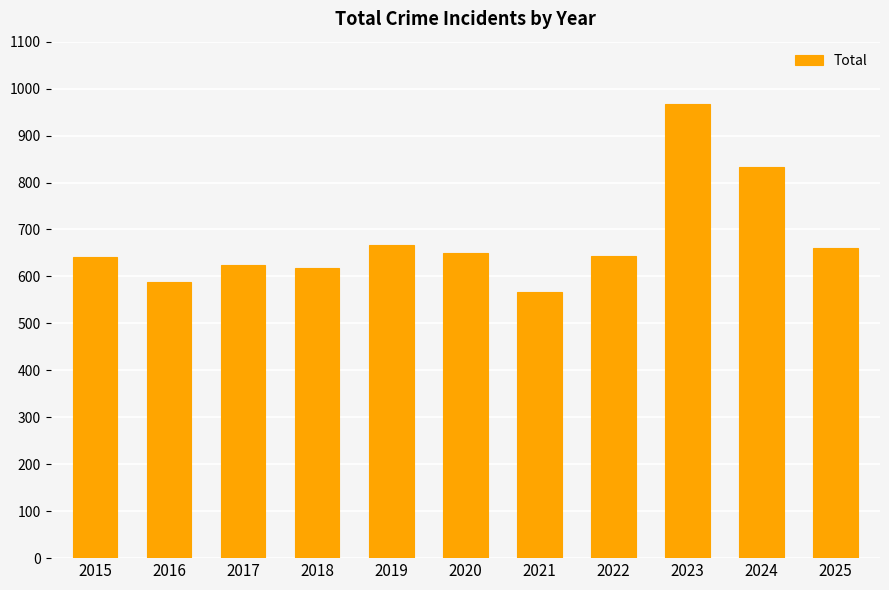

What is the difference between the second highest and second lowest values?

244